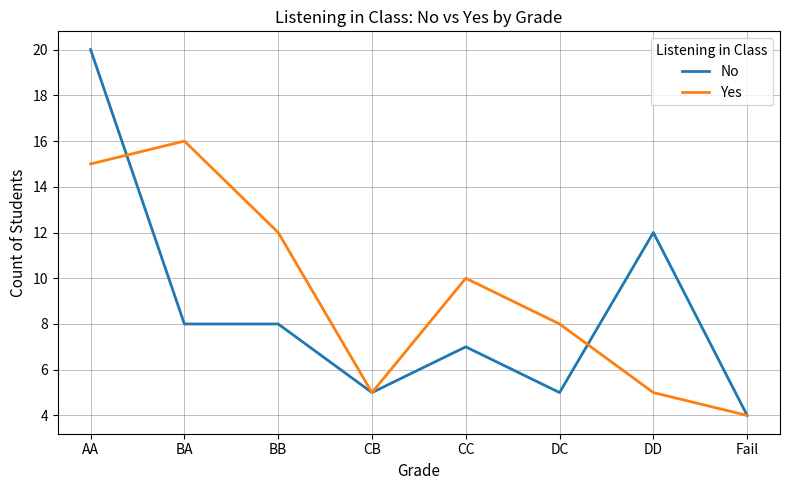

True or false: Yes has more than 2 points higher than both neighbors.

False